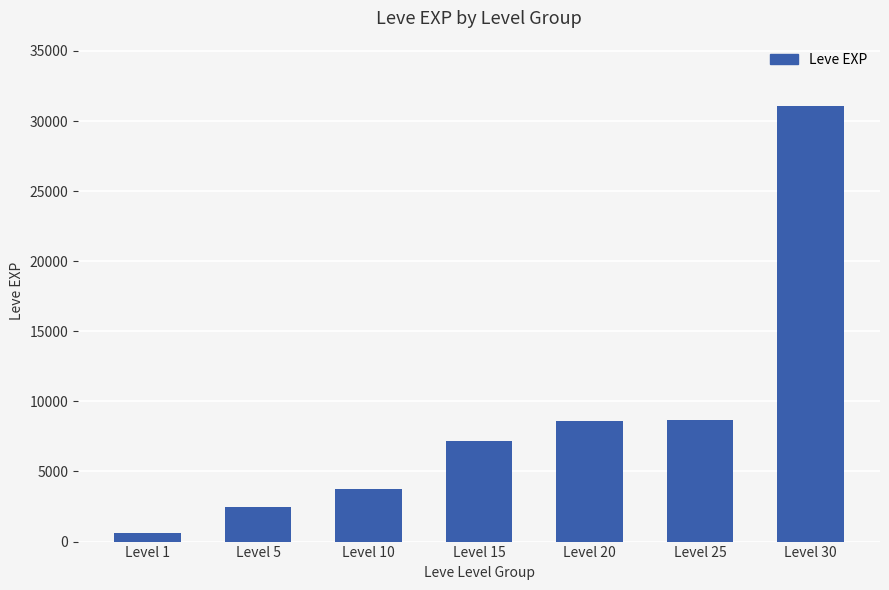

At which label is the value closest to 15850?

Level 25